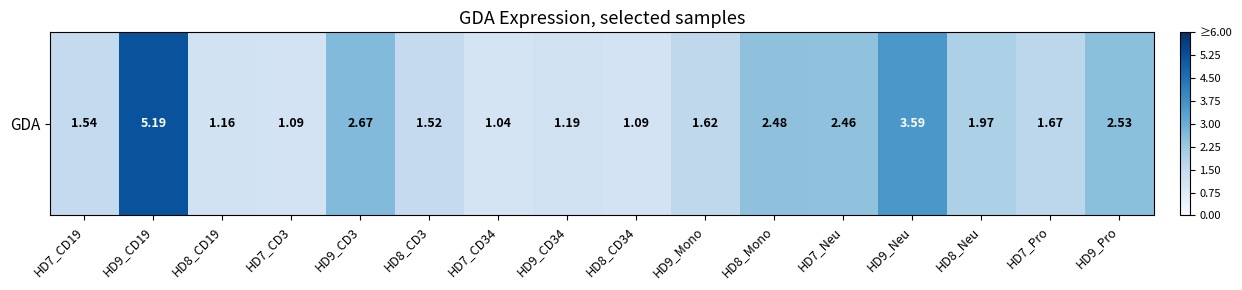

The chart shows a value of 0.8 at HD7_CD19. True or false?

False